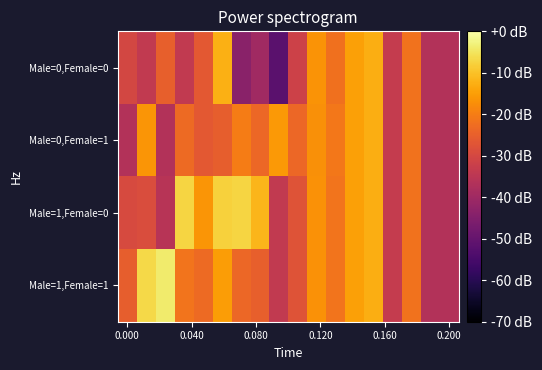

Reading right to left, what are all the values shown in this chart?

Male=0,Female=0: 0.4	0.4	0.7	0.4	1.0	0.9	0.7	0.9	0.5	-0.0	0.3	0.2	1.0	0.6	0.4	0.7	0.4	0.5
Male=0,Female=1: 0.4	0.4	0.7	0.4	1.0	0.9	0.8	0.9	0.7	0.9	0.7	0.8	0.6	0.6	0.7	0.4	0.9	0.4
Male=1,Female=0: 0.4	0.4	0.7	0.4	1.0	0.9	0.7	0.9	0.6	0.4	1.0	1.1	1.1	0.9	1.1	0.4	0.6	0.5
Male=1,Female=1: 0.4	0.4	0.7	0.4	1.0	0.9	0.7	0.9	0.6	0.4	0.7	0.7	0.9	0.7	0.8	1.2	1.1	0.6